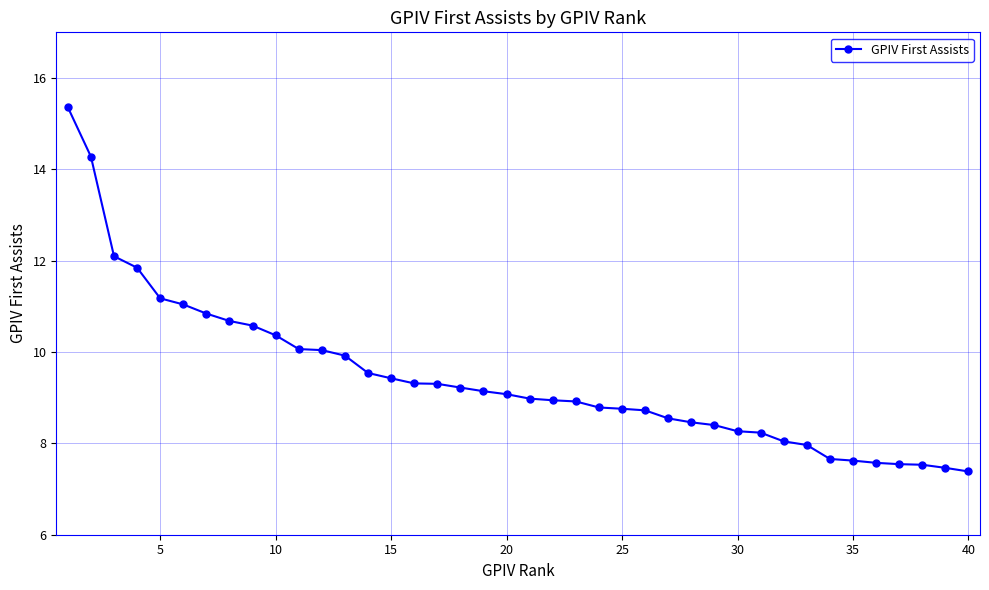

What is the value of the 8th point from the left?

10.7